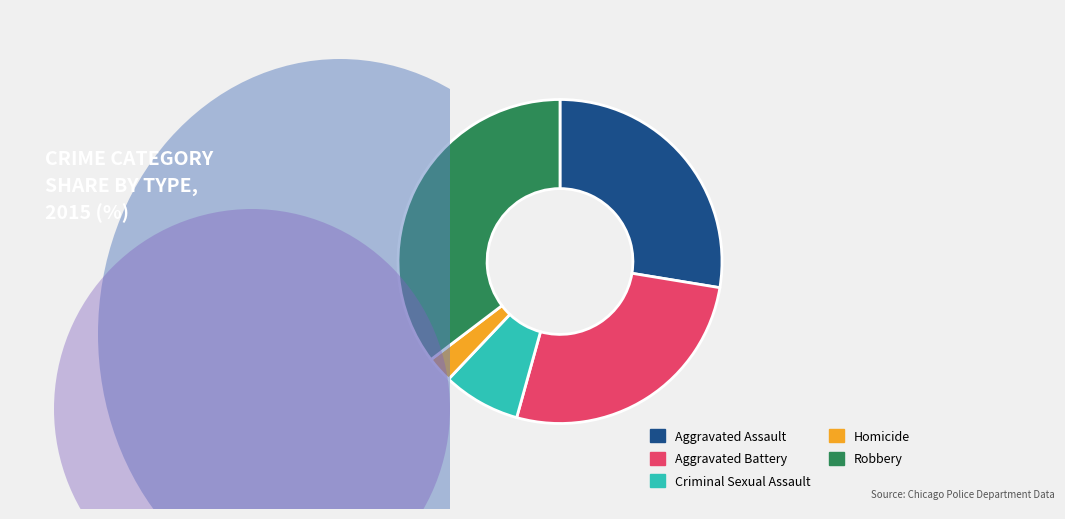

Approximately how many times larger is the value at Criminal Sexual Assault compared to Homicide?

3.0